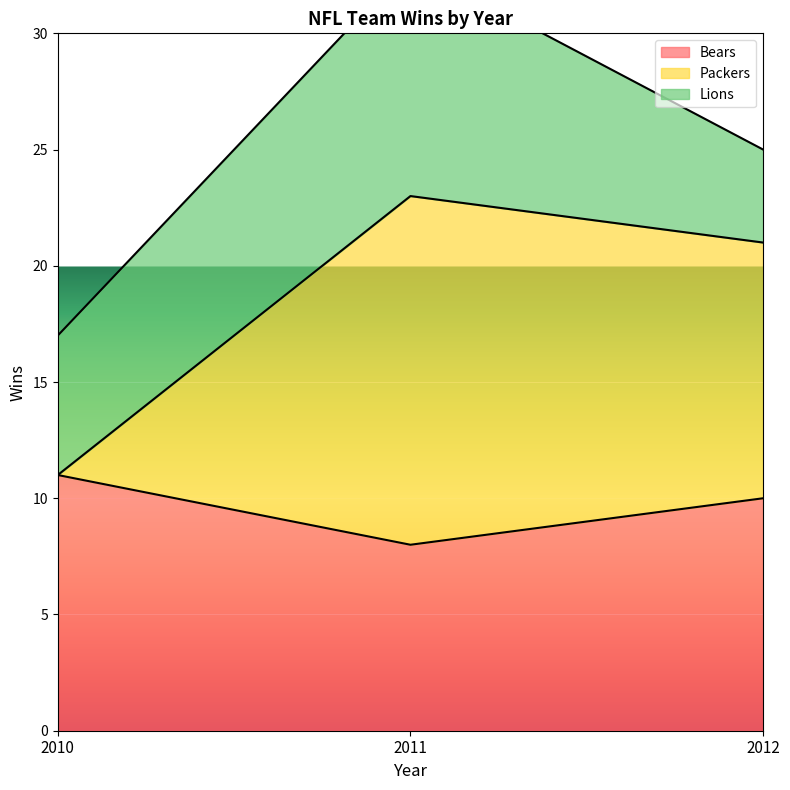

How many Bears values are between 8 and 11?

3